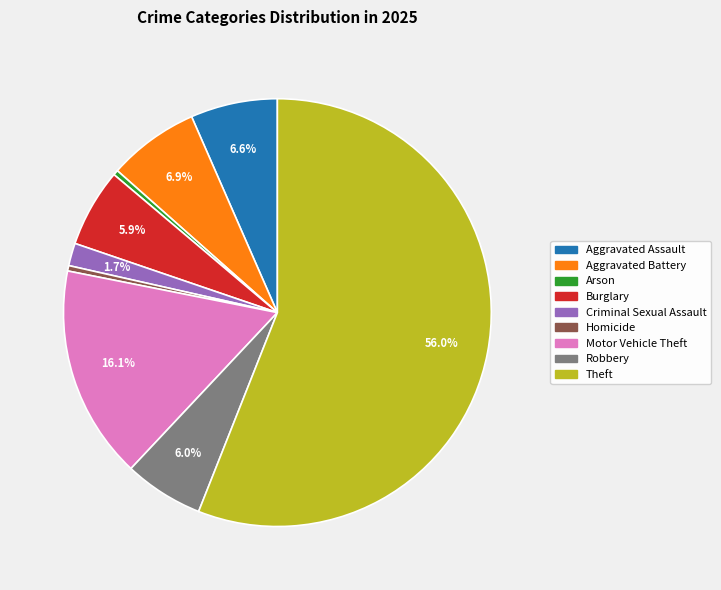

What is the ratio of the value at Burglary to the value at Robbery?

1.0